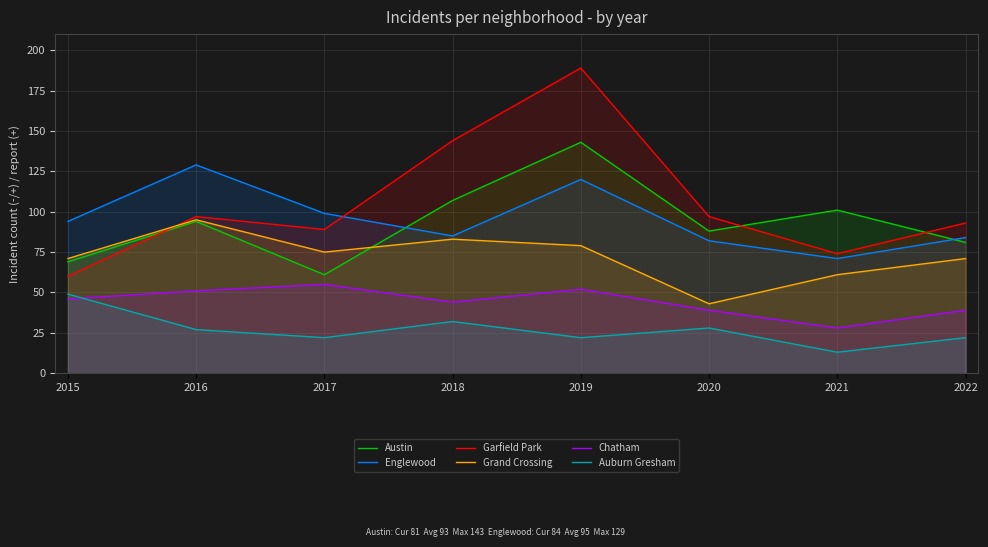

How many interior local valleys does the Englewood series have?

2